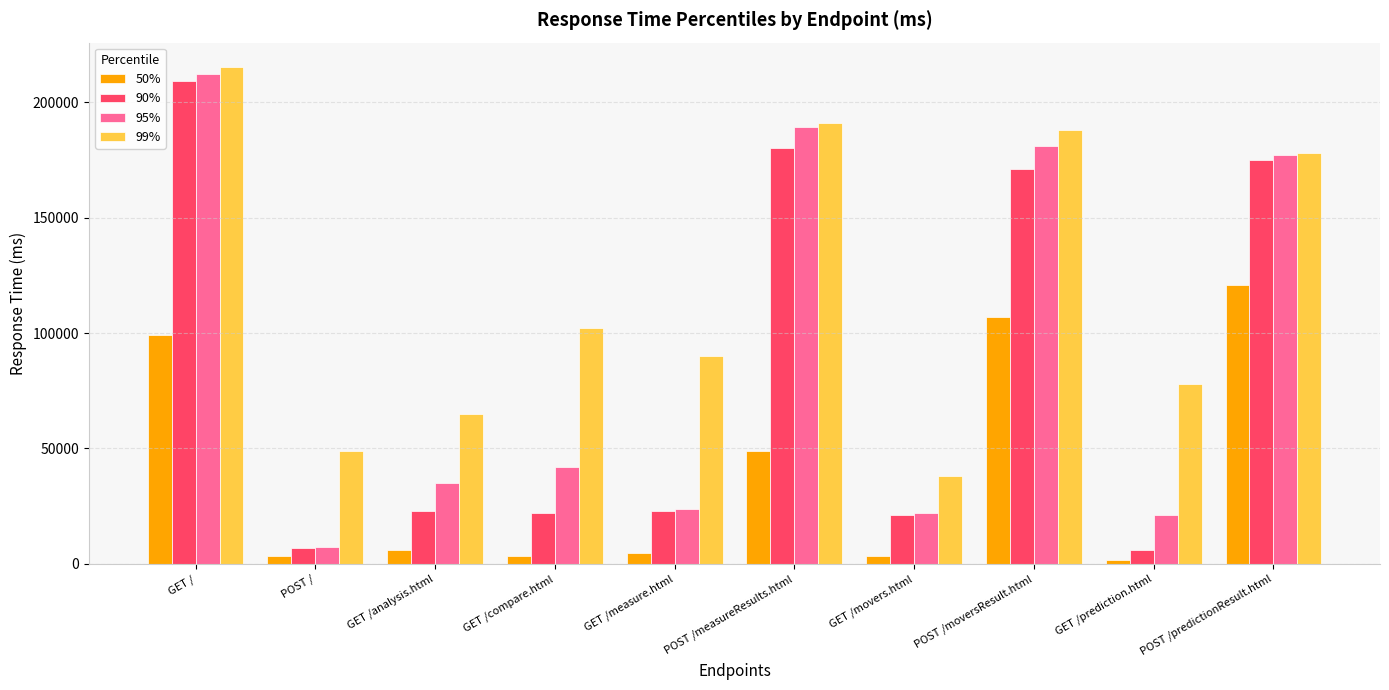

Which label corresponds to the largest value in the chart?

GET /